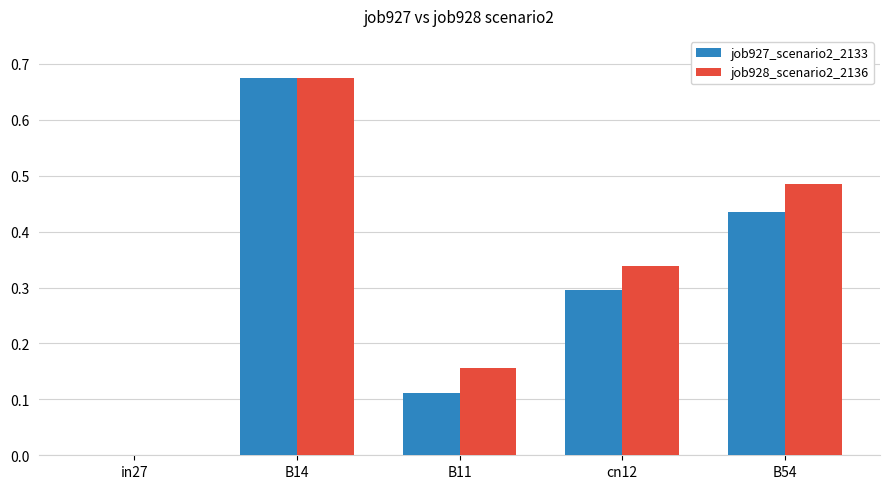

What are all the series names shown in the legend?

job927_scenario2_2133, job928_scenario2_2136